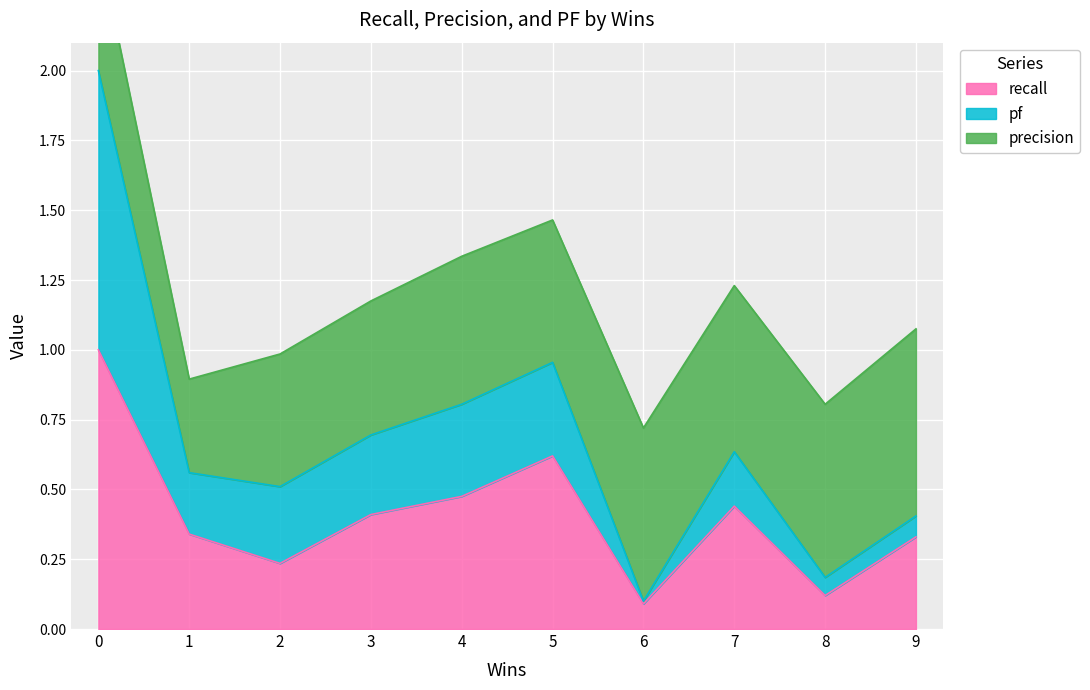

Is it true that recall equals 0.2 at 4?

False